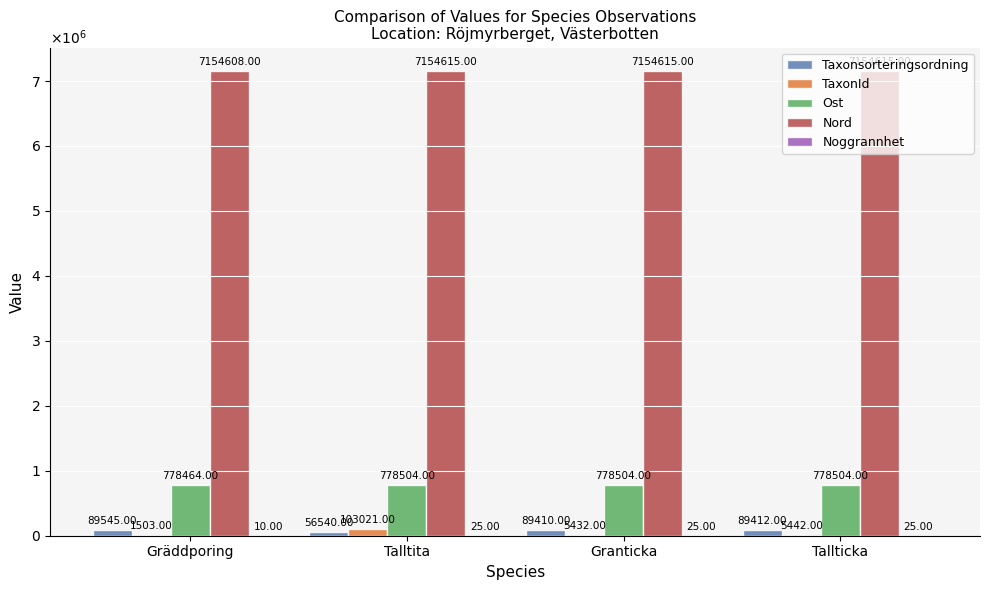

Does the chart contain stacked bars?

No